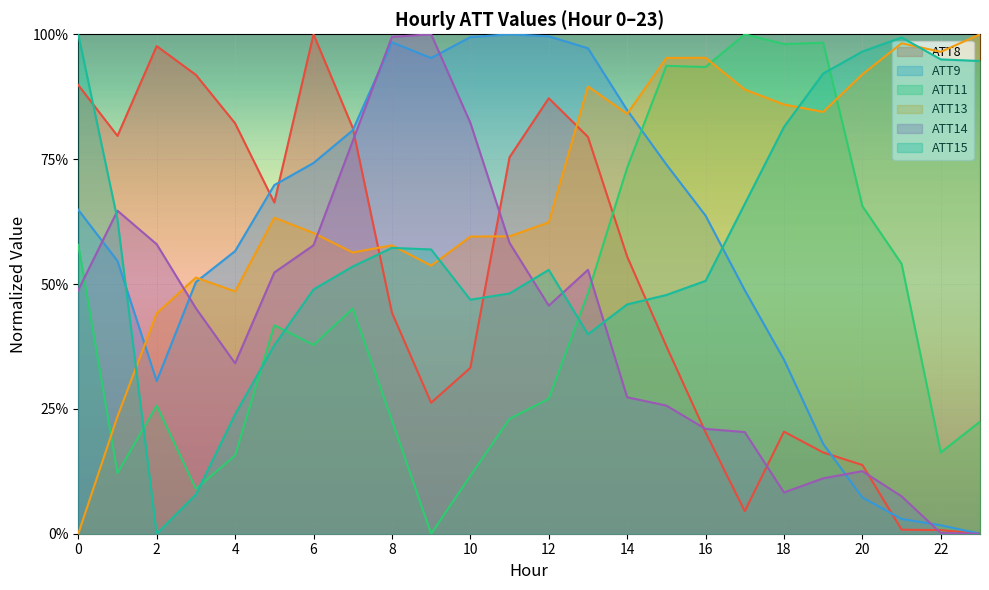

At which category does ATT13 reach its first local valley?

4